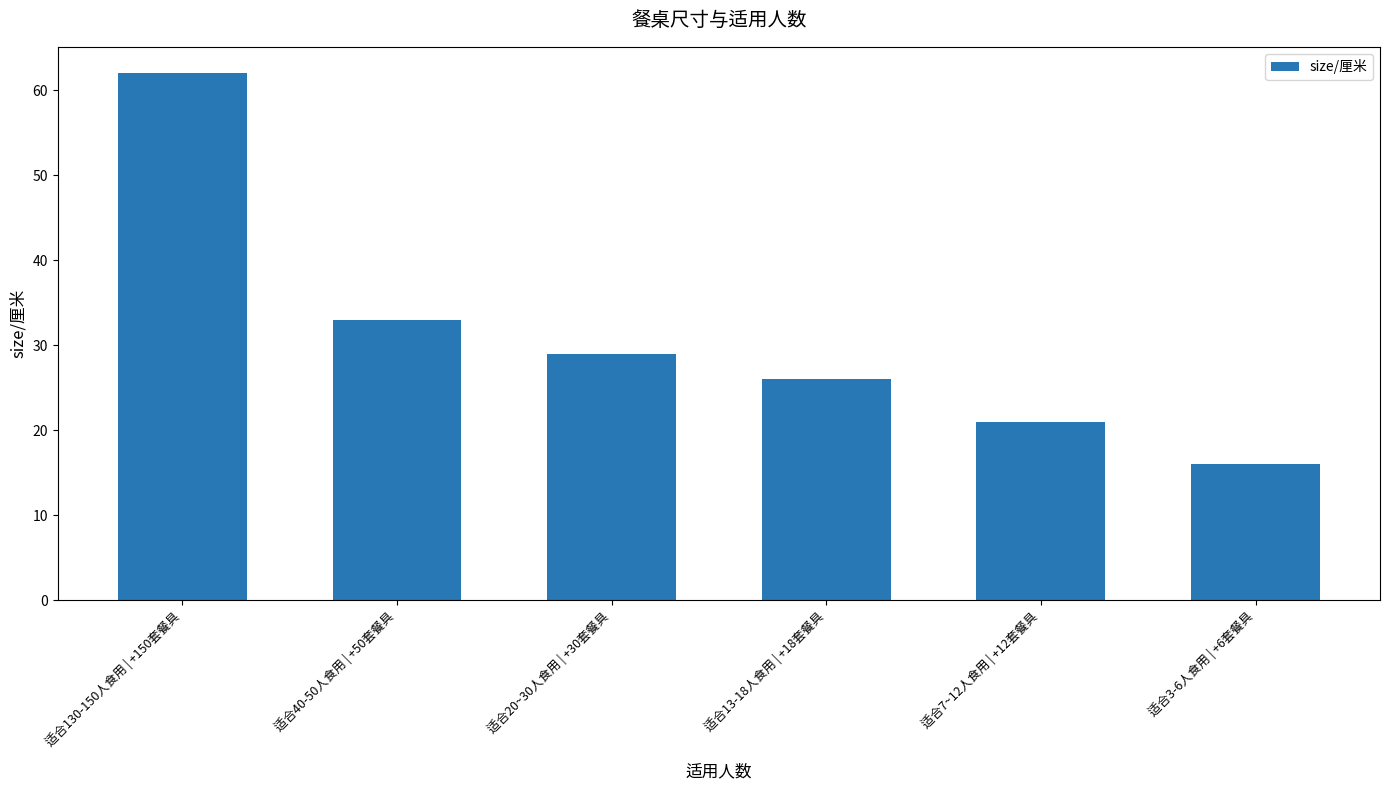

What position from the right is 适合13-18人食用 | +18套餐具?

3